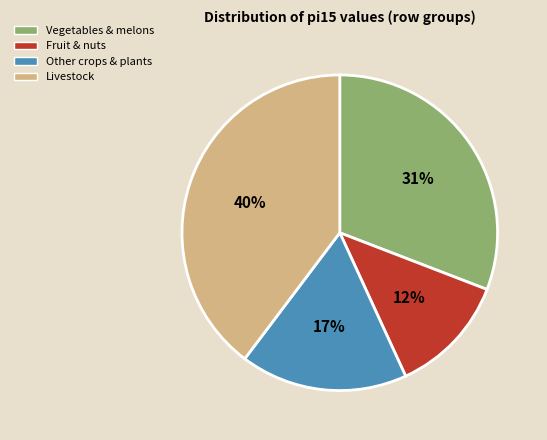

Do Livestock and Fruit & nuts together represent more than half of the pie?

Yes